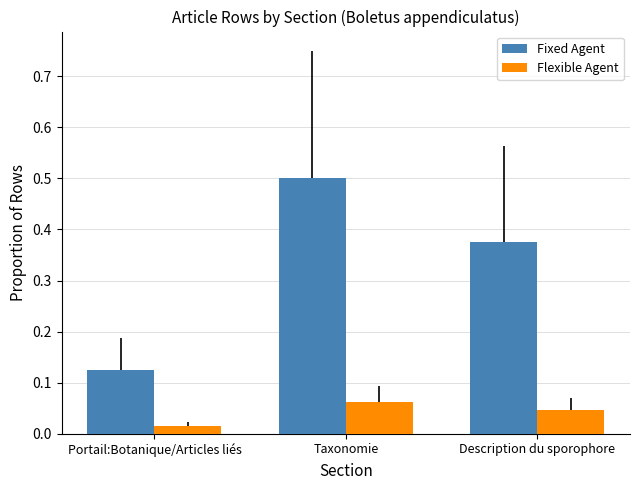

How many bars are there in total?

6